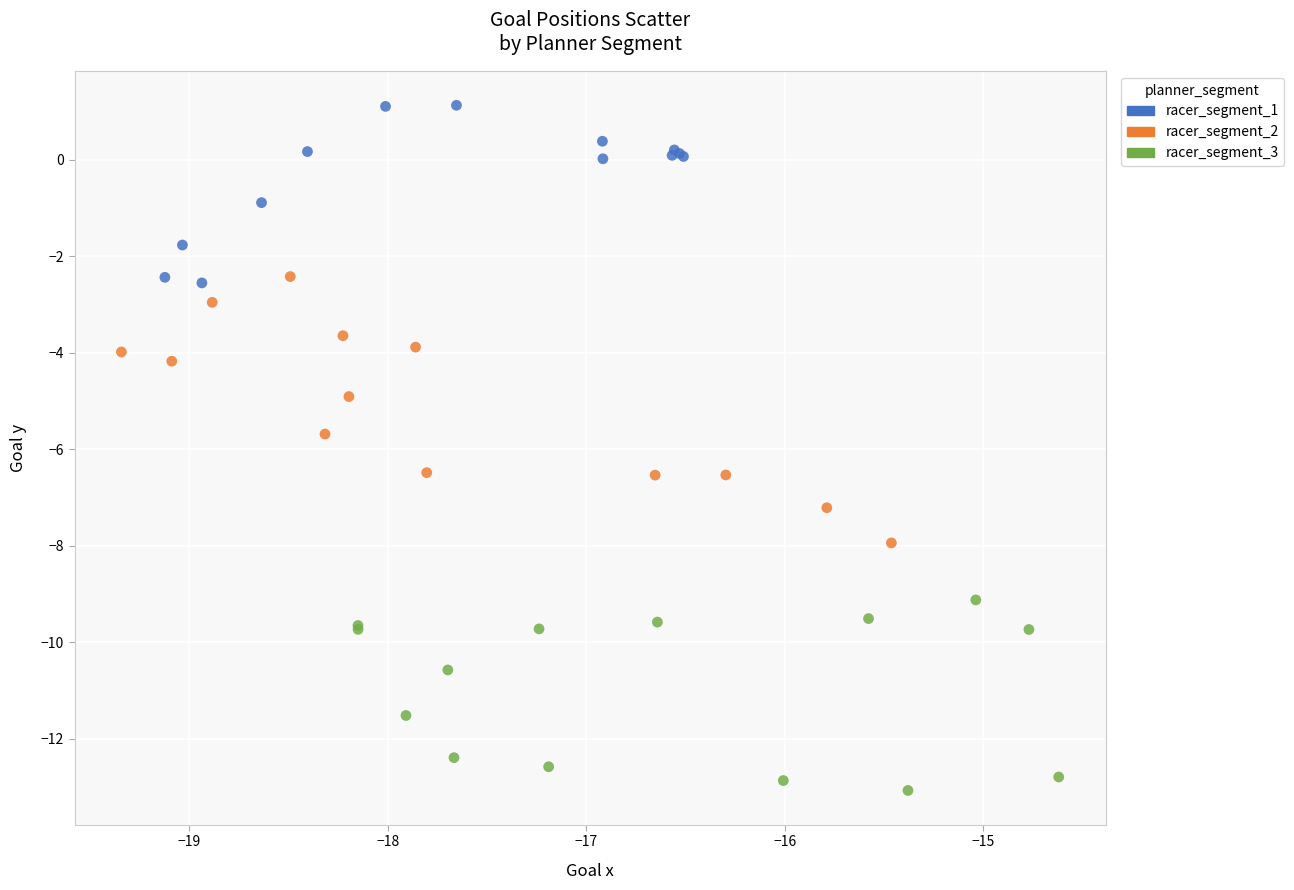

Which series has the largest Y range (max minus min)?

racer_segment_2